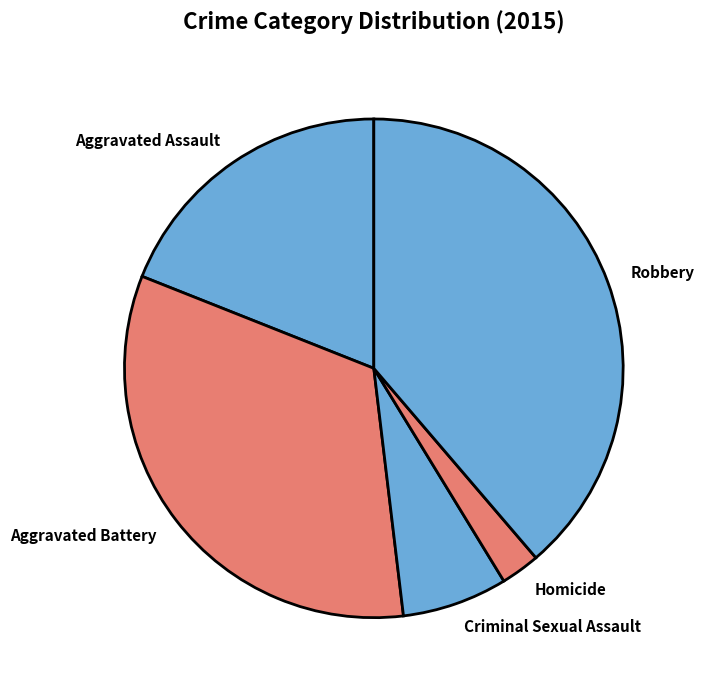

Approximately how many times larger is the value at Robbery compared to Aggravated Assault?

2.0